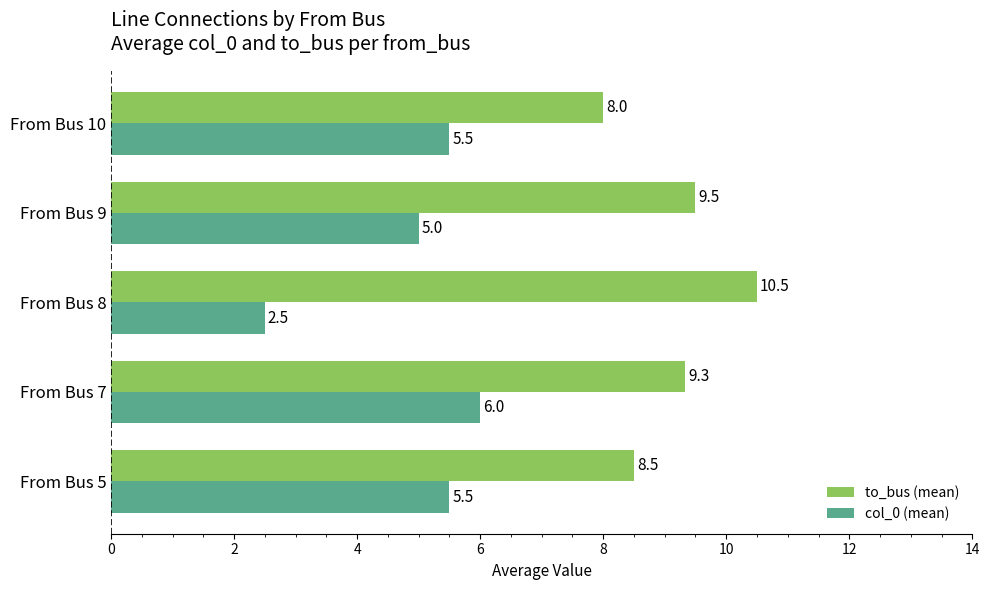

How many col_0 (mean) values are between 5 and 6?

4